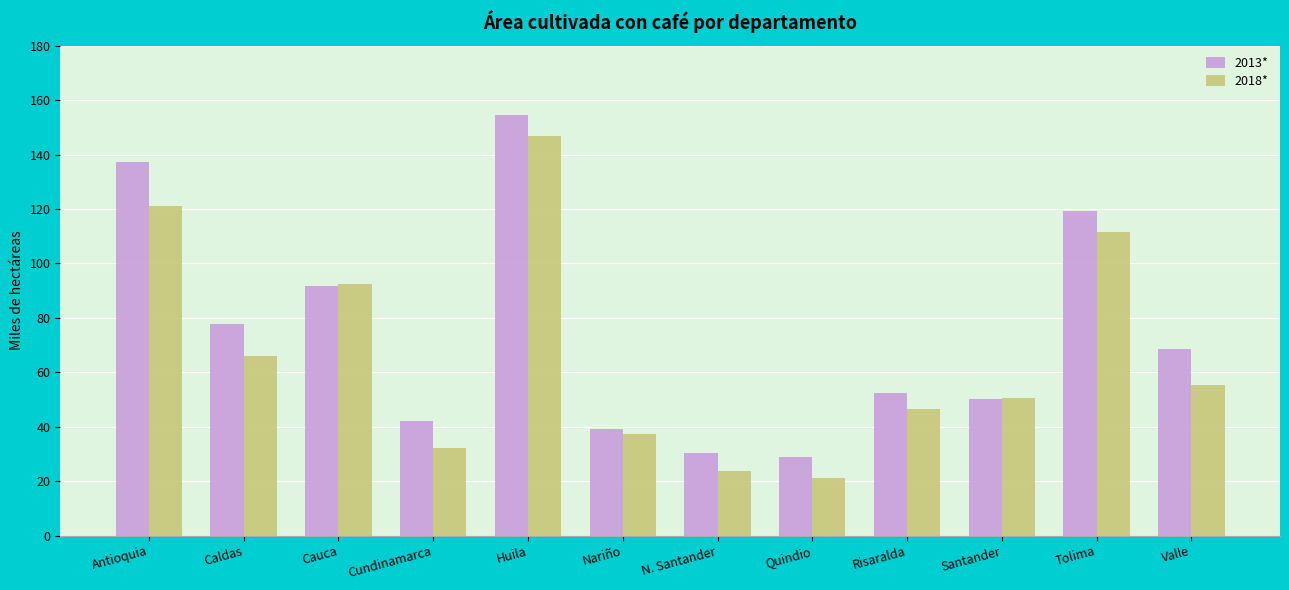

How many bars are there in total?

24